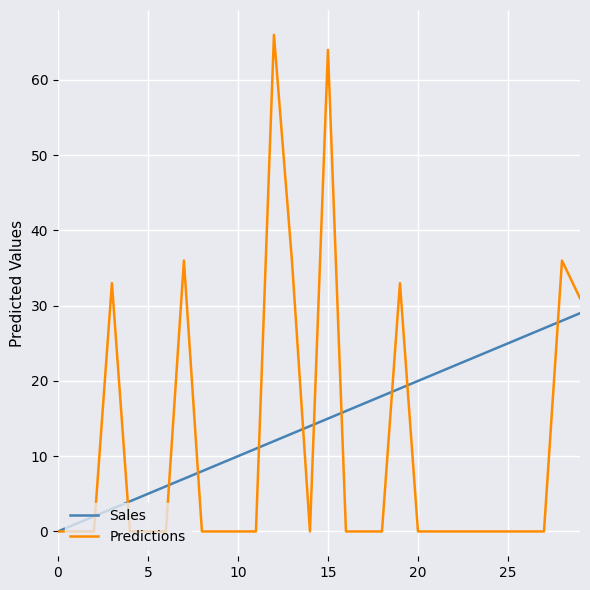

Which series ends up on top after the final intersection of Sales and Predictions?

Predictions